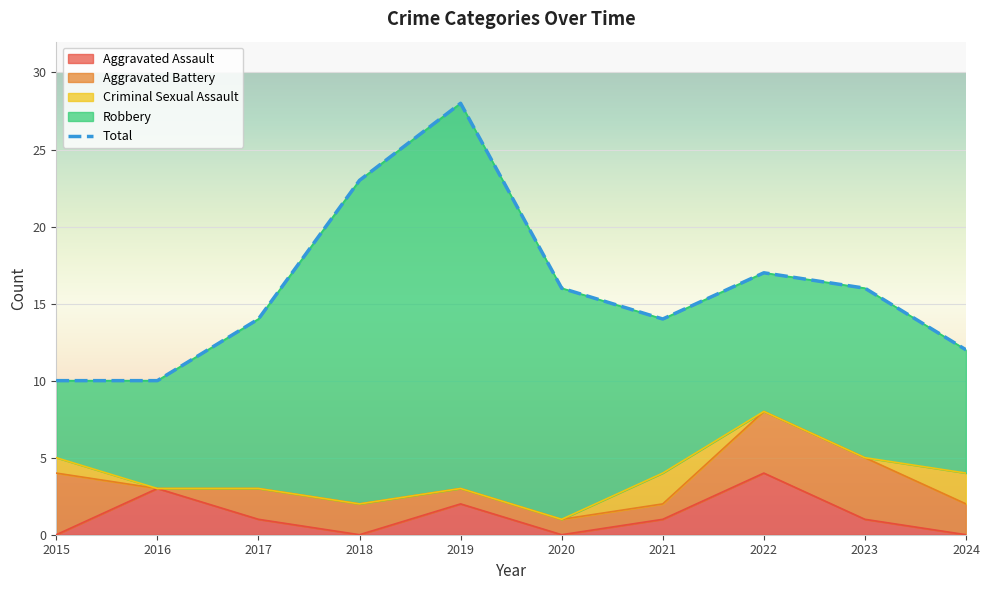

True or false: Robbery and Aggravated Assault cross at least once.

False